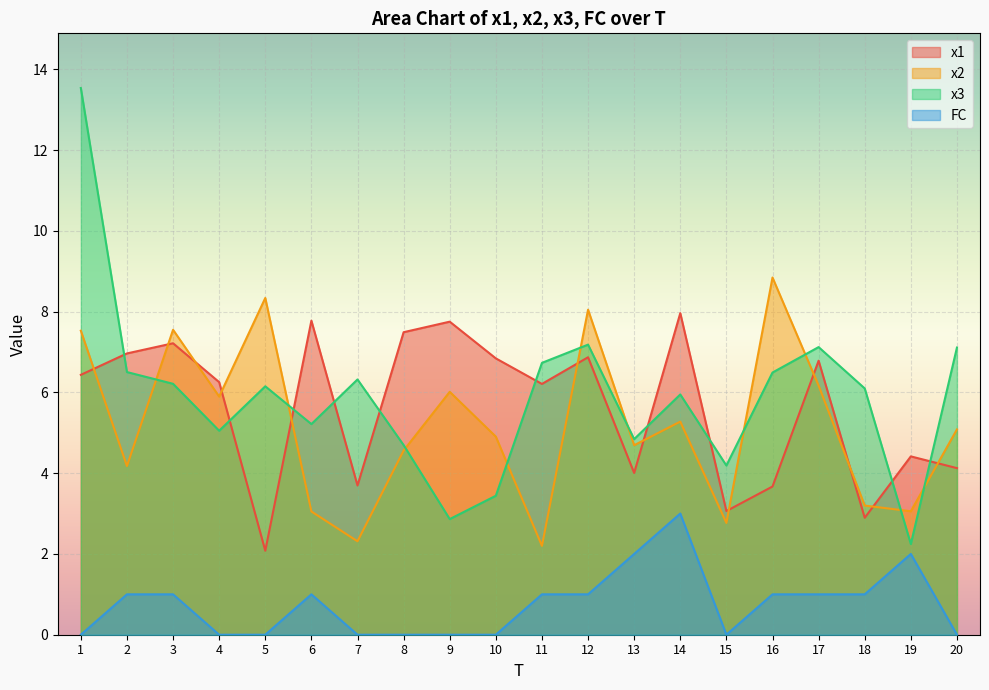

What is the sum of all x1 values?

112.5